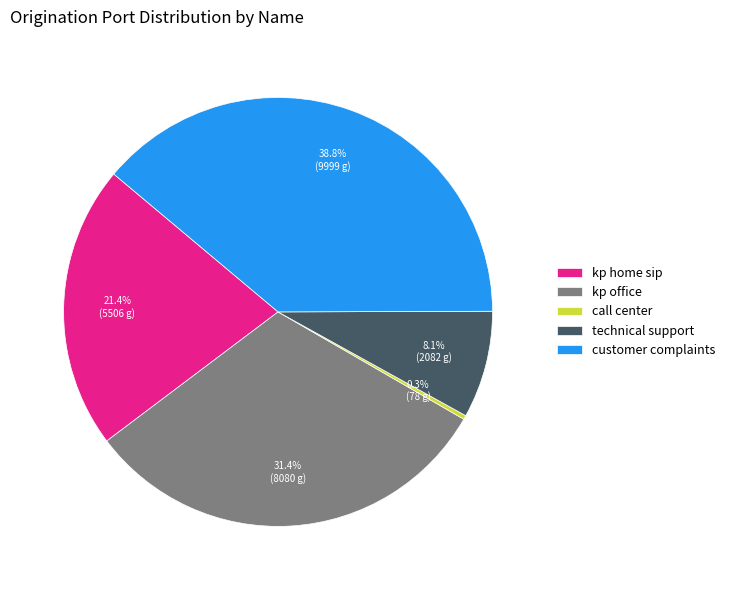

Combined, what portion of the pie is technical support and kp home sip?

29.5%